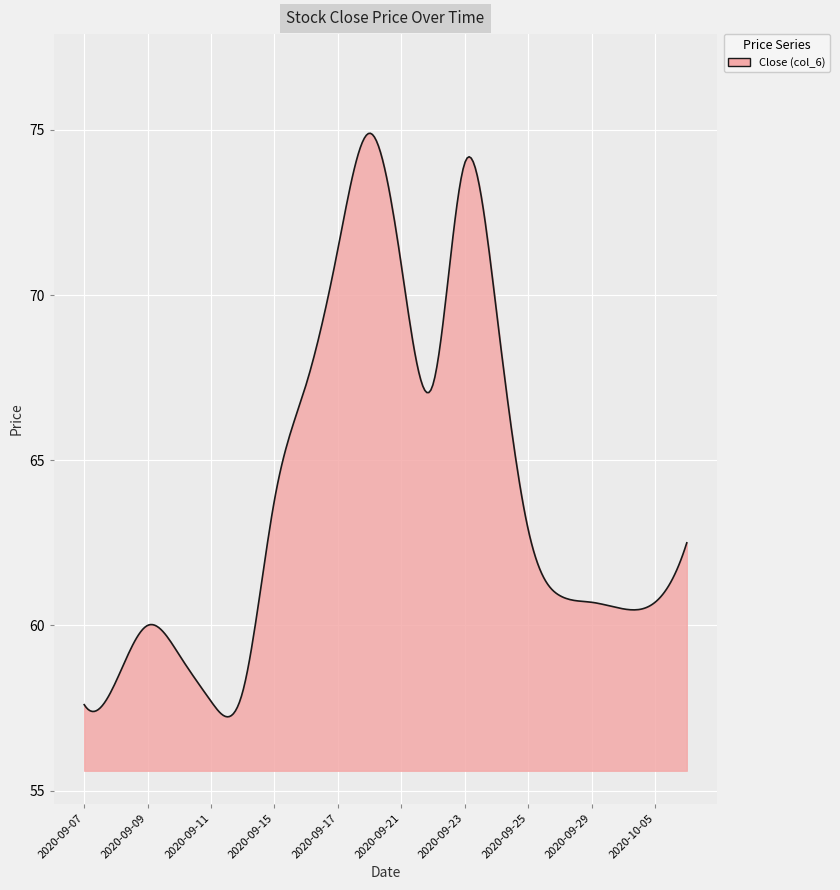

What is the greatest value displayed?

74.9